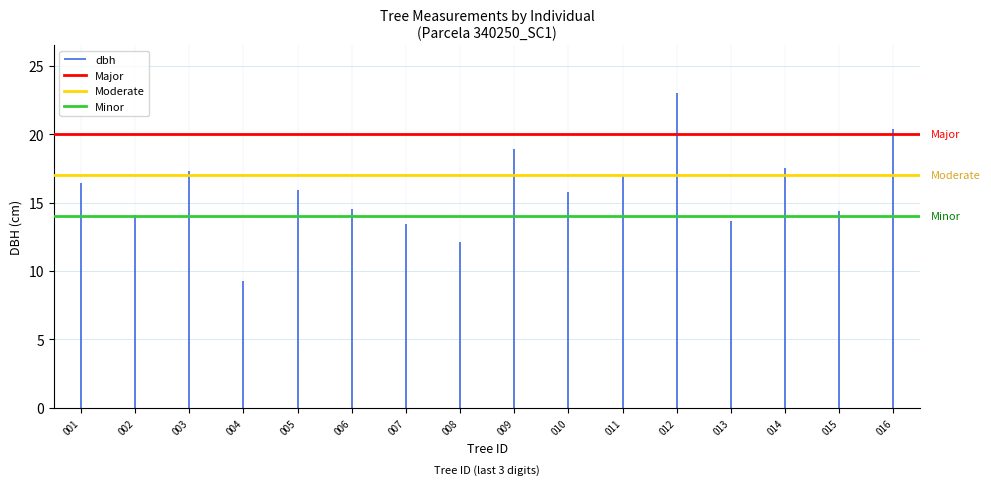

The value of Major at 001 is 20.0. True or false?

True